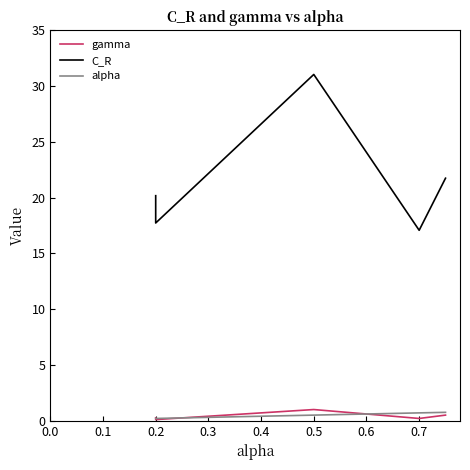

Which series has the largest range (max minus min)?

C_R